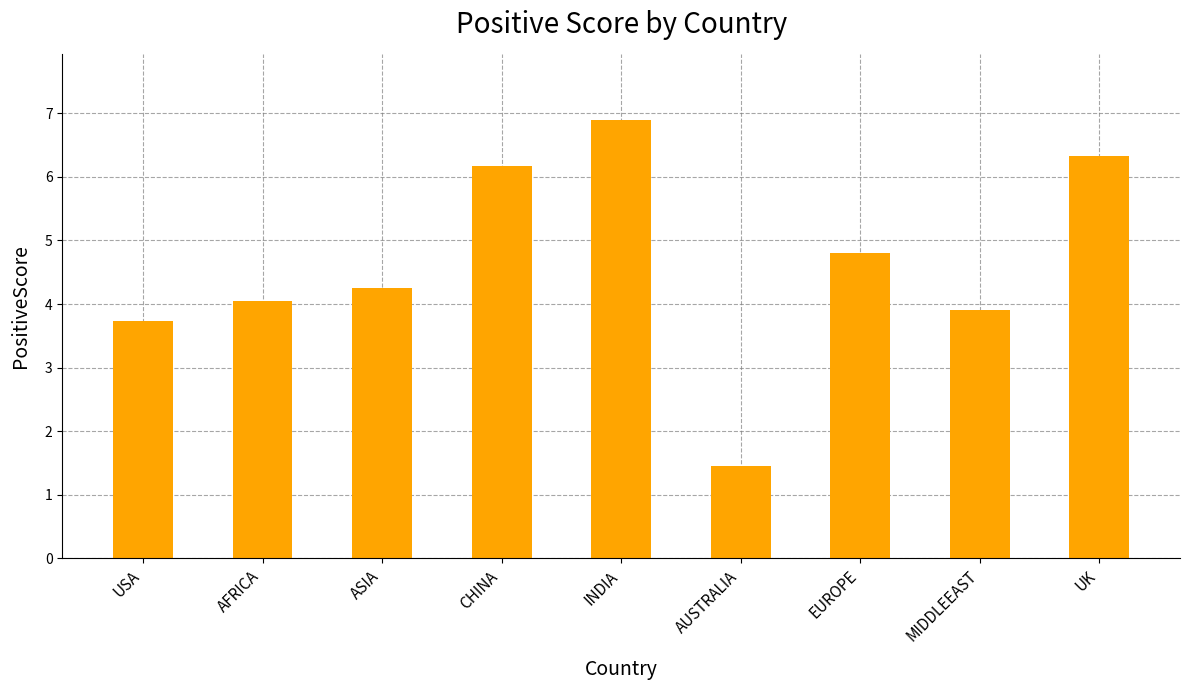

What position from the left is AUSTRALIA?

6